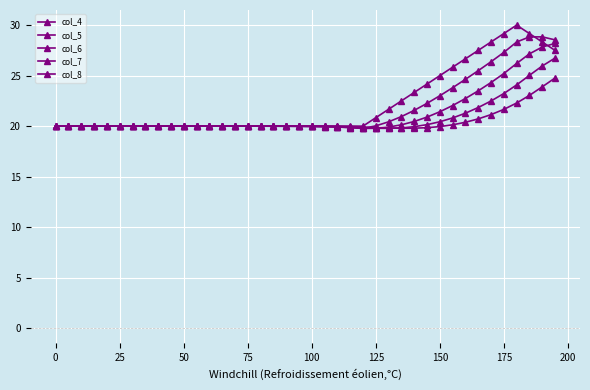

What is the sum of all col_8 values?

816.9